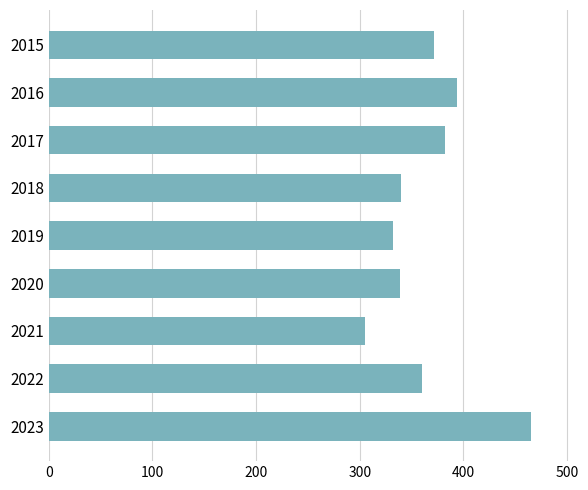

What is the sum of all values?

3289